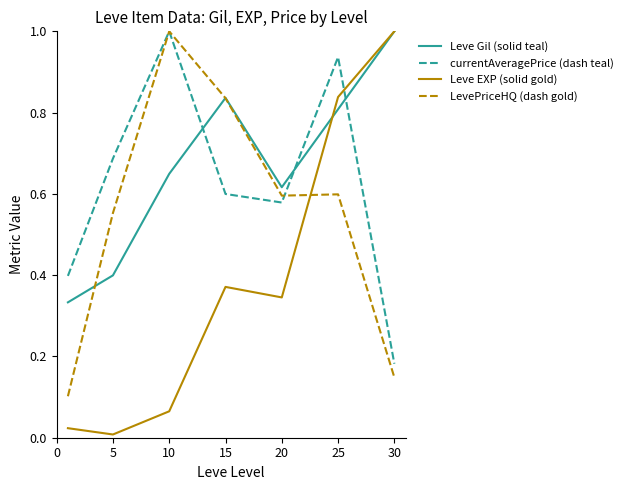

What is the greatest value displayed?

1.0